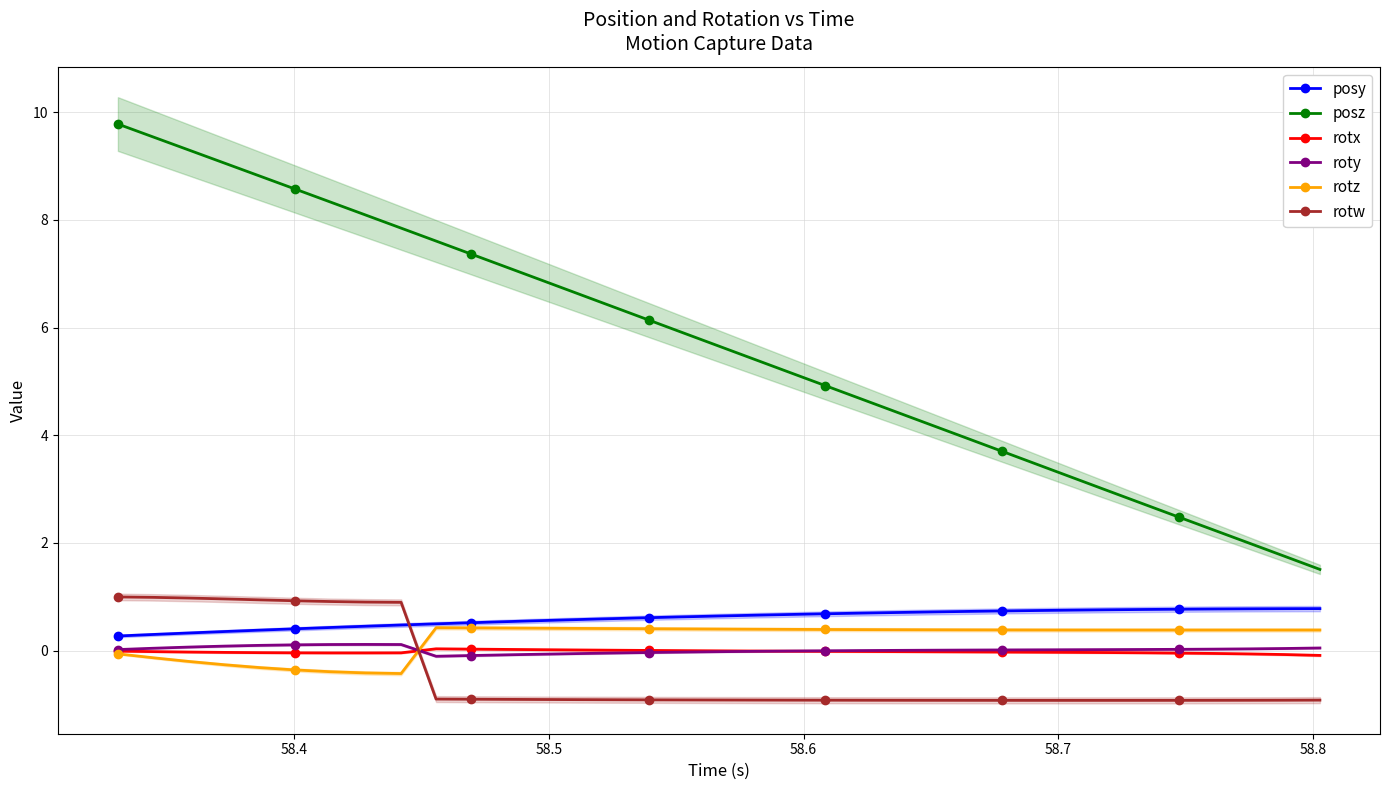

True or false: rotz and posy intersect in this chart.

False